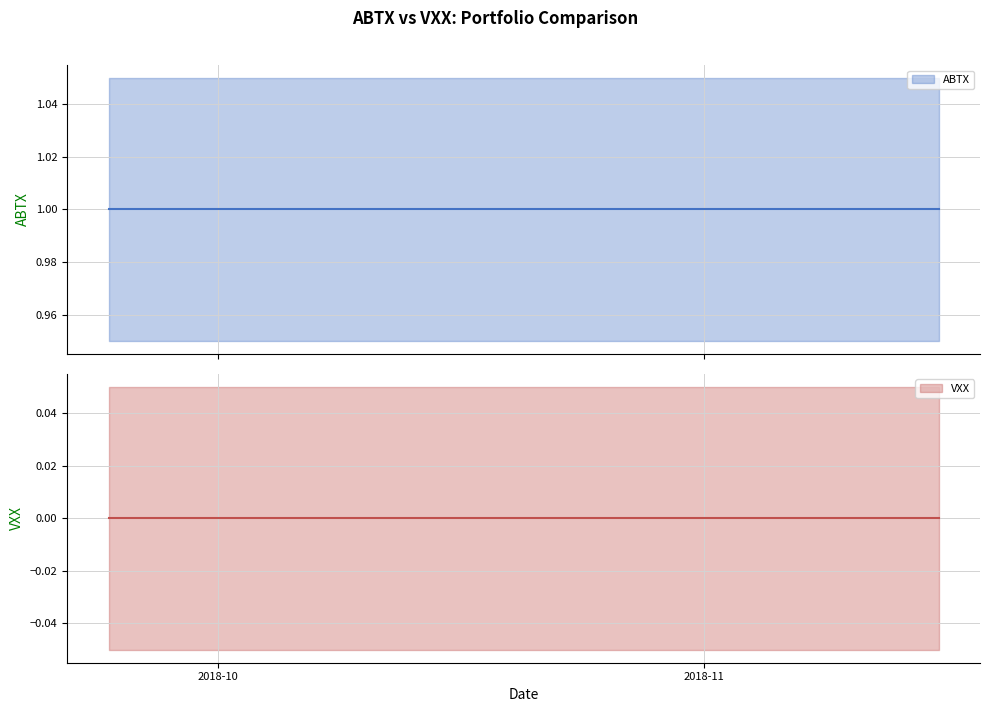

Count the number of categories in the chart.

40